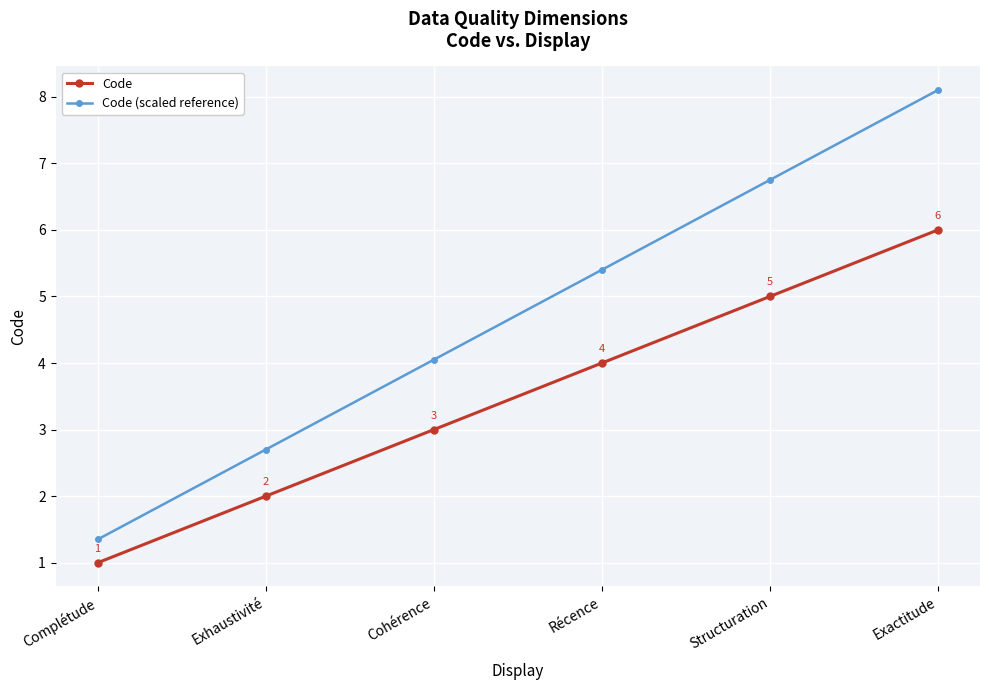

Is it true that Code equals 5.0 at Structuration?

True